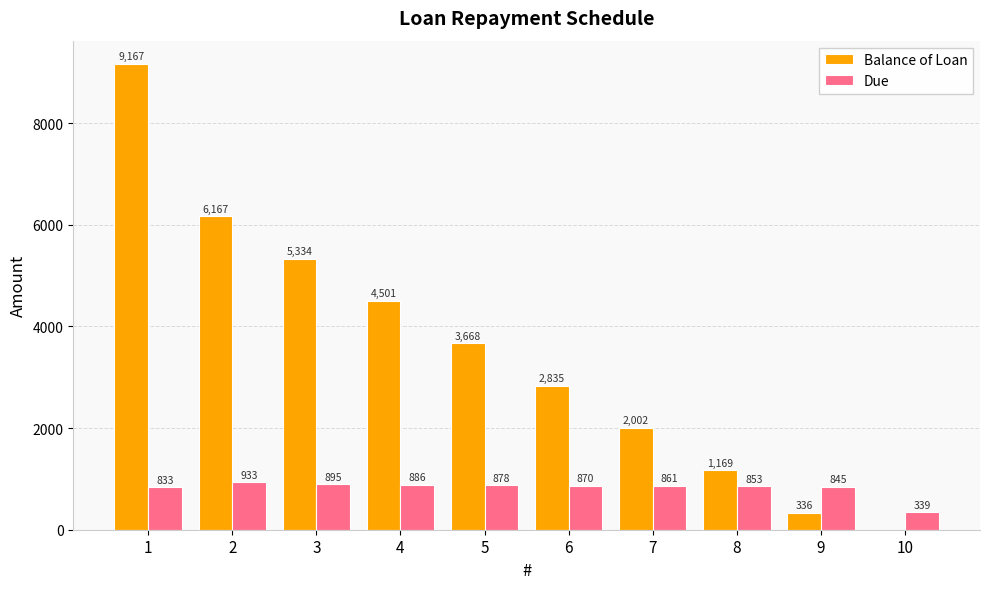

At which label is Balance of Loan closest to 4583?

4